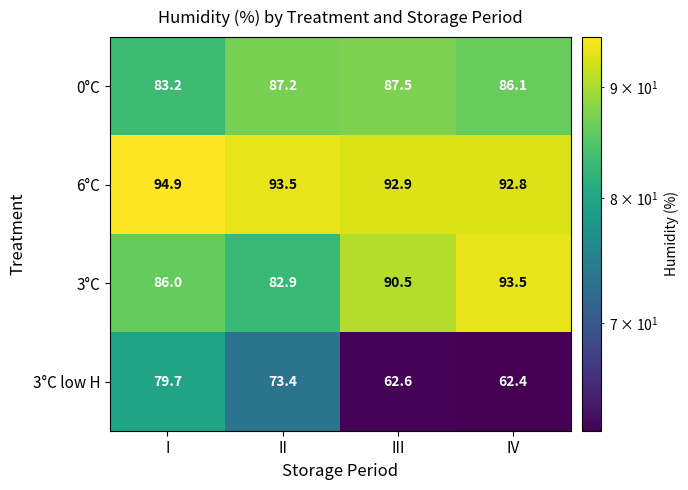

What is the difference between the 6°C values at I and II?

1.4